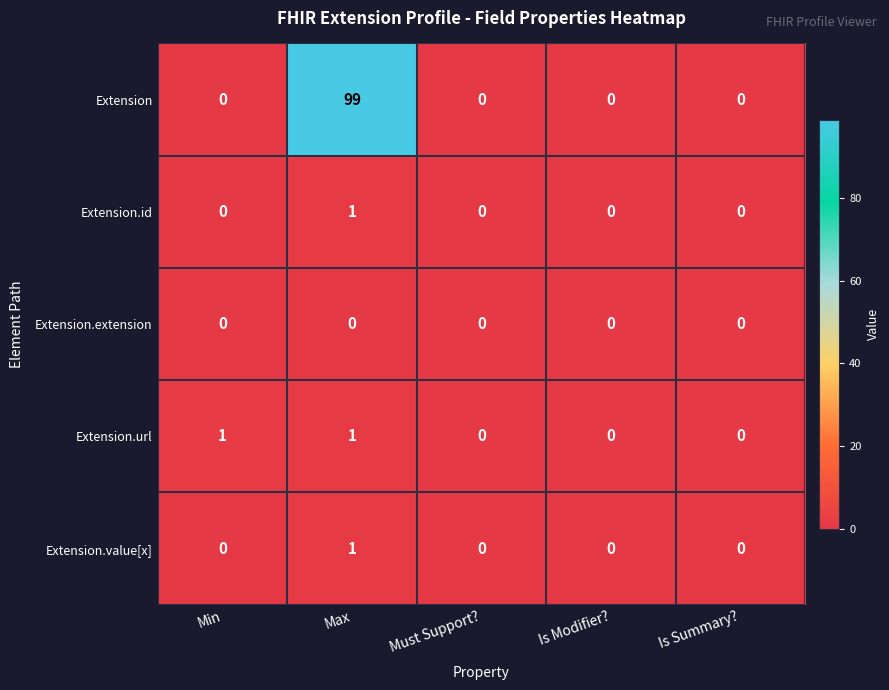

True or false: Extension.id has a value of 0 at Is Modifier?.

True